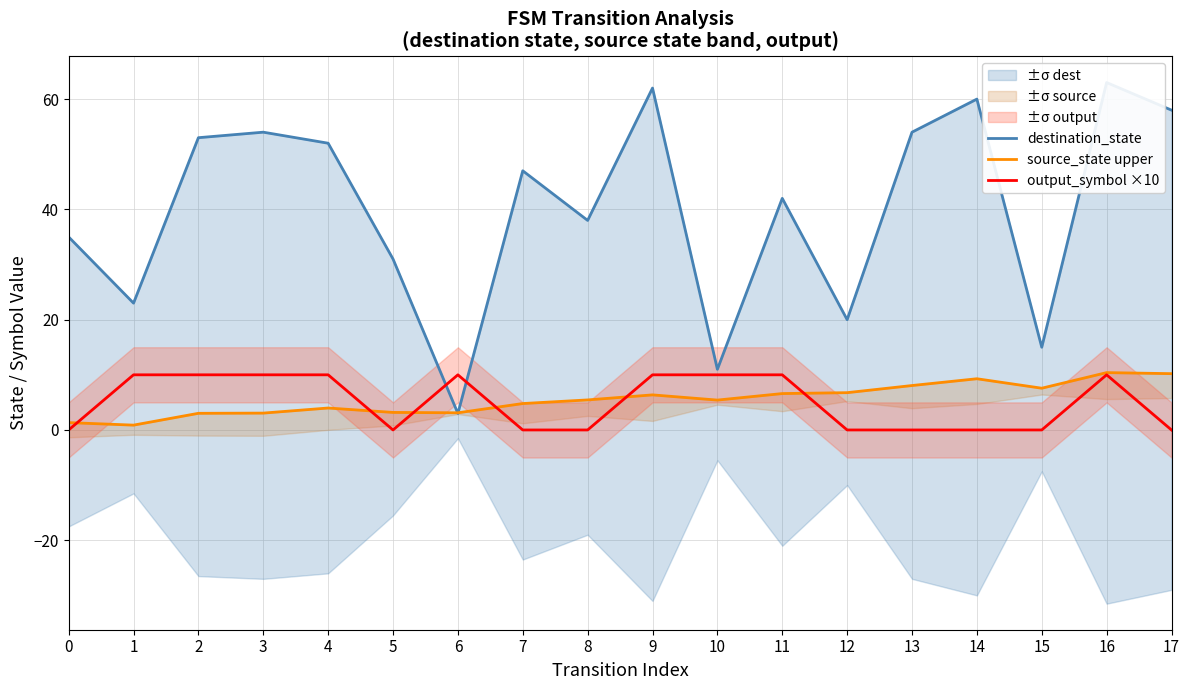

The source_state upper series shows 1.3 at 11. True or false?

False